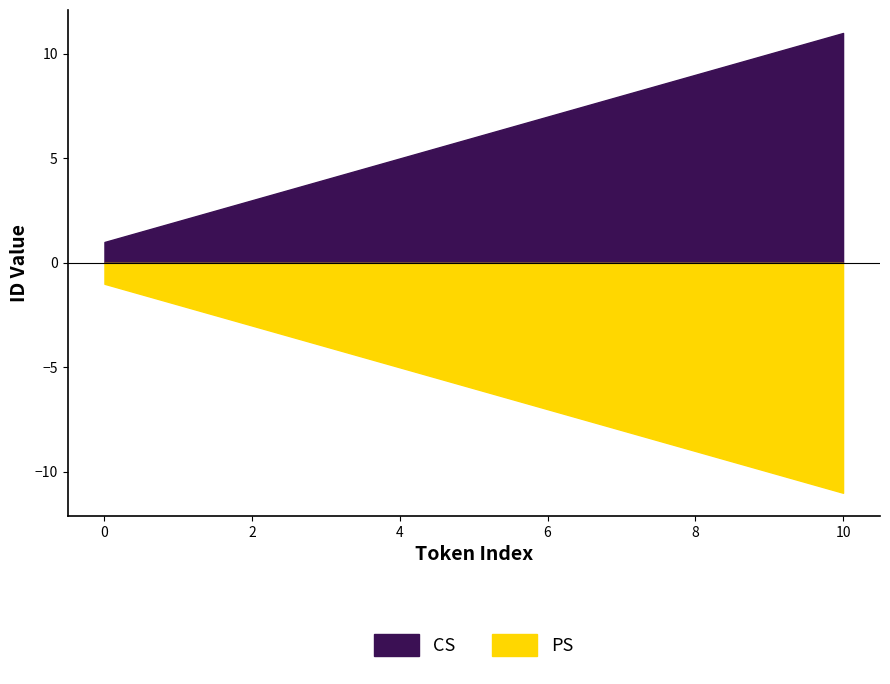

The value of CS at 2 is 3. True or false?

True